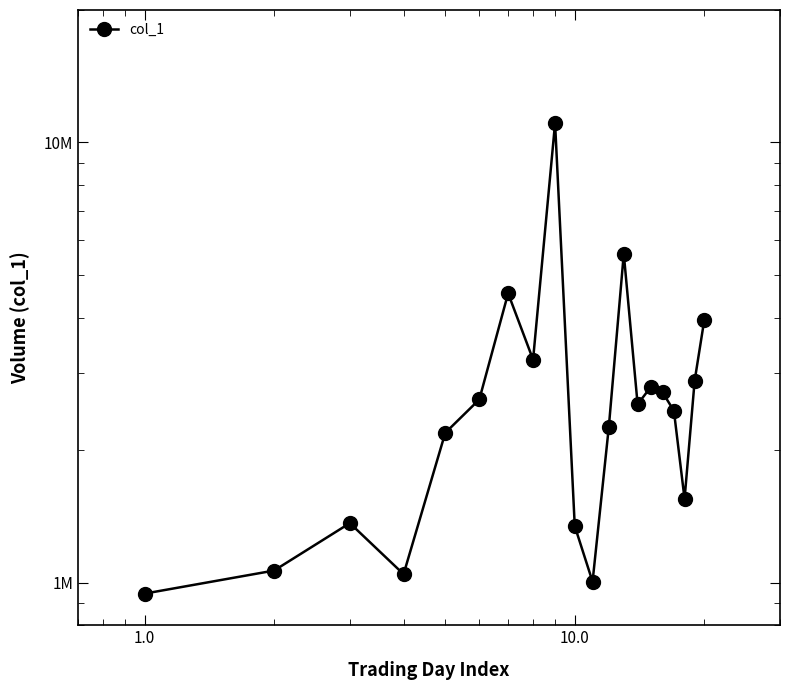

How many data points are above 2542000?

9